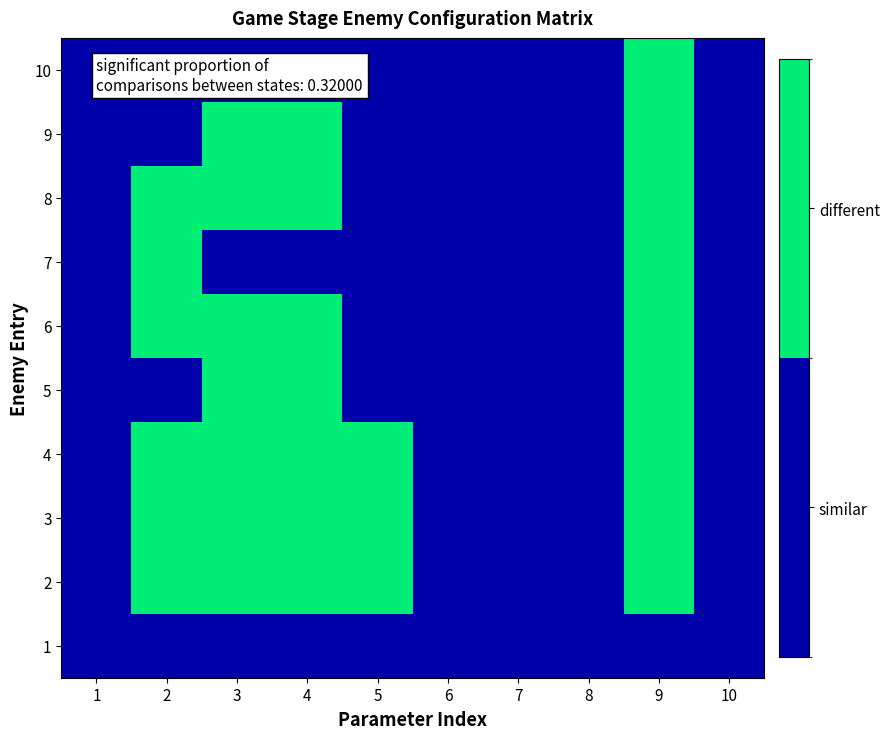

Which series has the largest total across all categories?

2